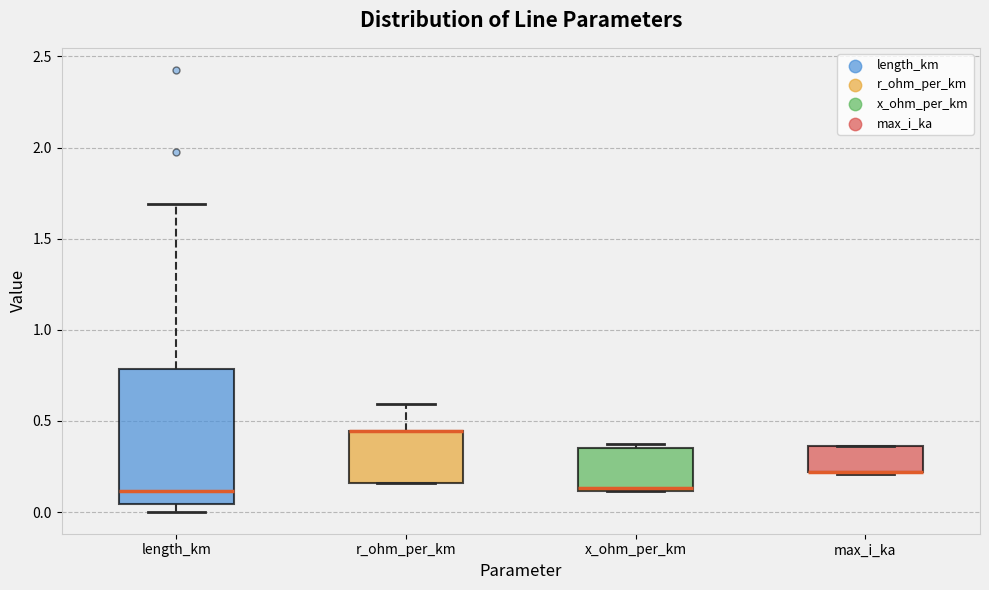

Reading left to right, transcribe this box plot: for each box, give where its median line is, the range the box spans, and where its two whiskers end, as read against the y-axis. The values are not printed on the chart, so give them approximately, as read against the axis.

length_km: median 0.10, box 0.05 to 0.80, whiskers 0.00 to 1.70
r_ohm_per_km: median 0.45 (drawn on the box's upper edge), box 0.15 to 0.45, whiskers 0.15 to 0.60
x_ohm_per_km: median 0.15, box 0.10 to 0.35, whiskers 0.10 to 0.35 (just above the box's upper edge)
max_i_ka: median 0.20 (drawn on the box's lower edge), box 0.20 to 0.35, whiskers 0.20 to 0.35